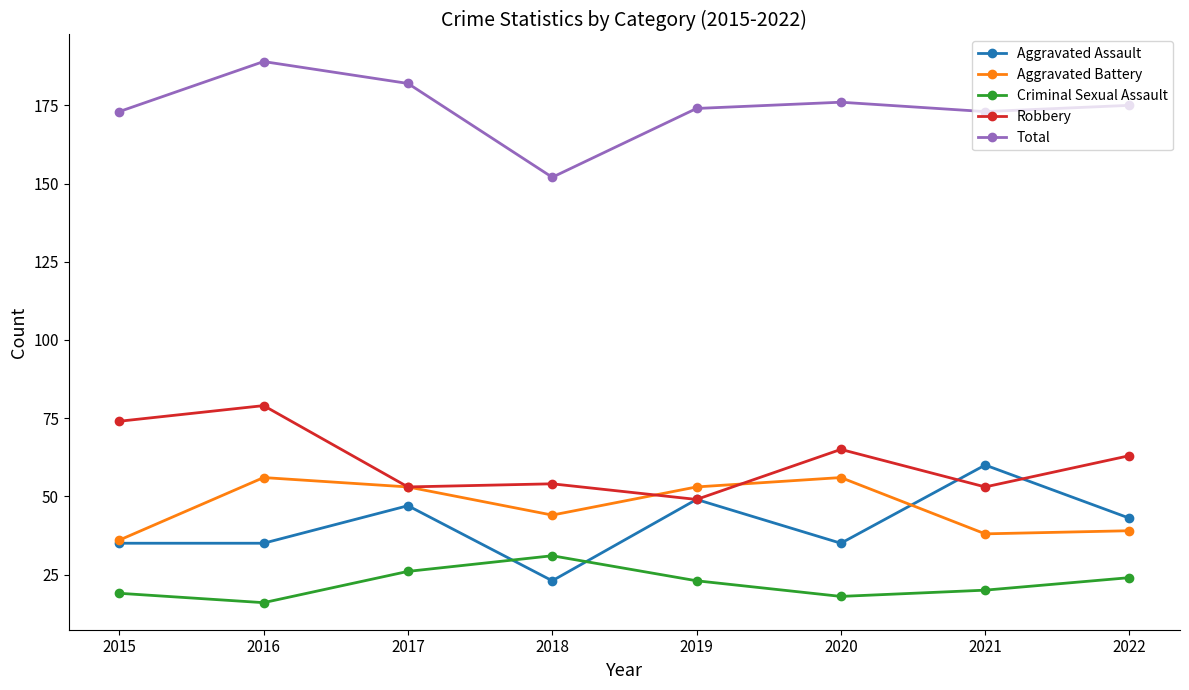

What is the value of the Total point at the 8th from the left?

175